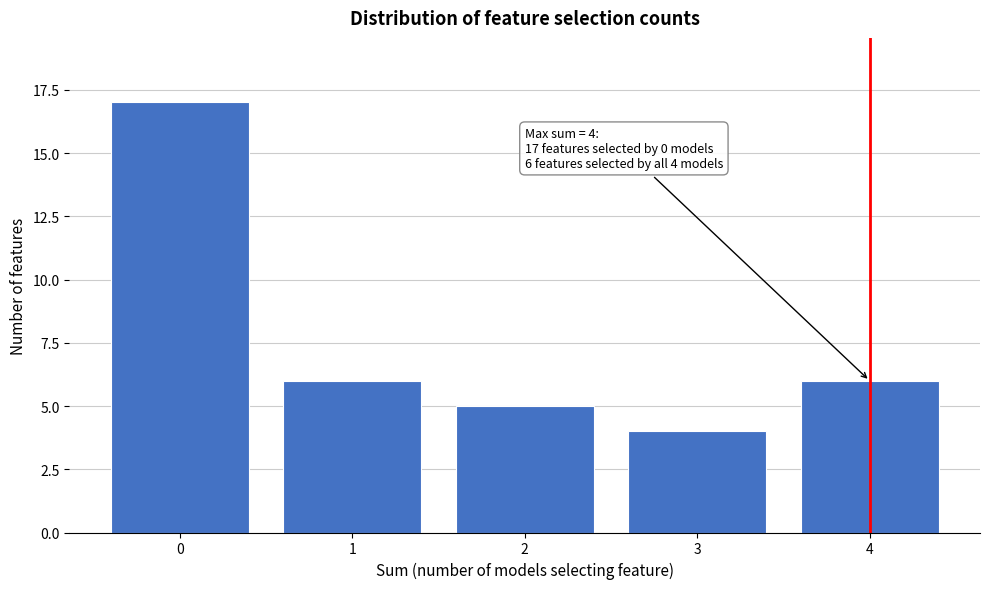

Over which range of the x-axis is the bar tallest?

-0.5 to 0.5